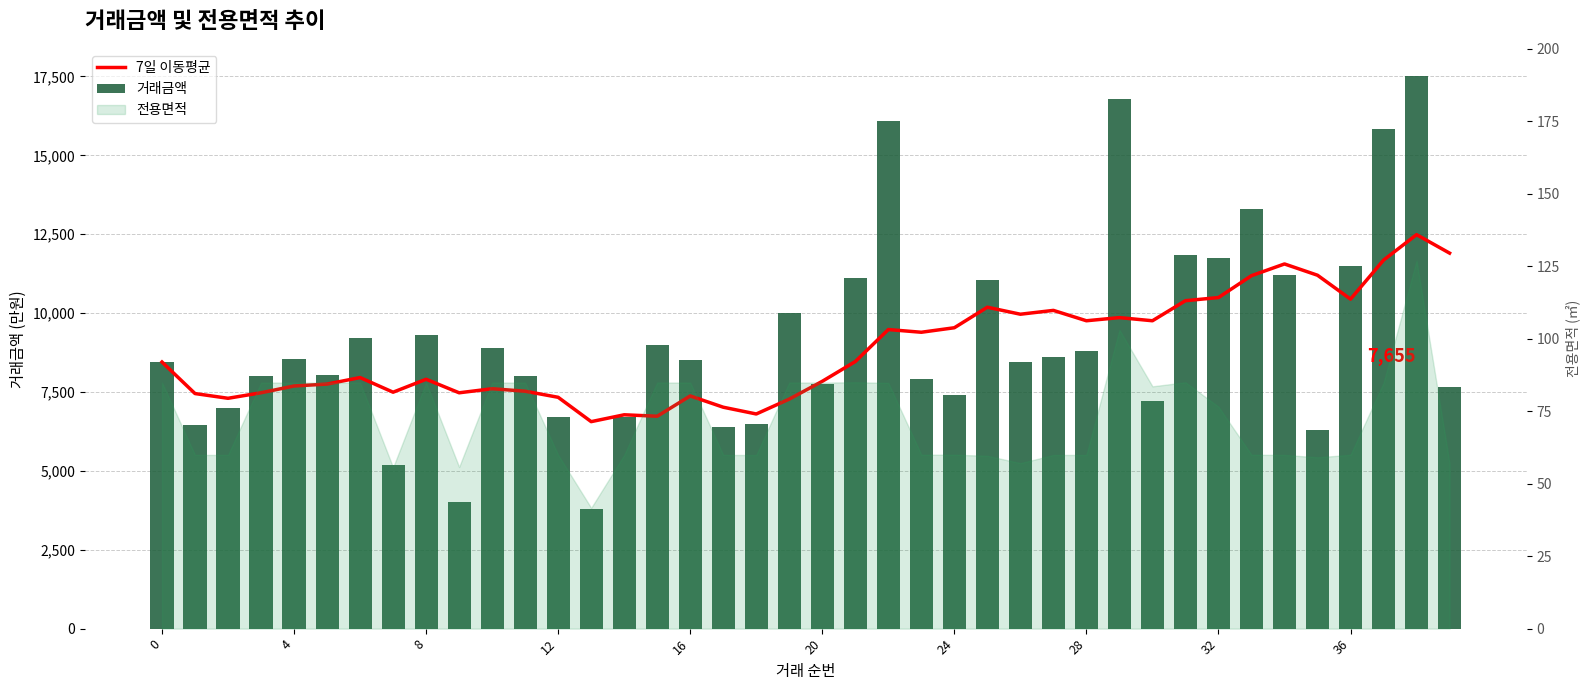

What is the minimum value for 거래금액?

3800.0